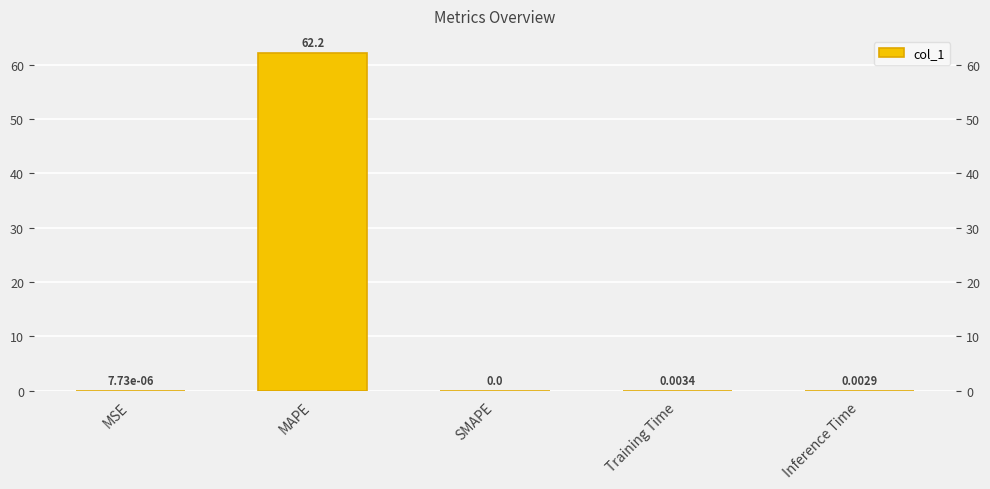

Between Training Time and MSE, which is larger?

Training Time